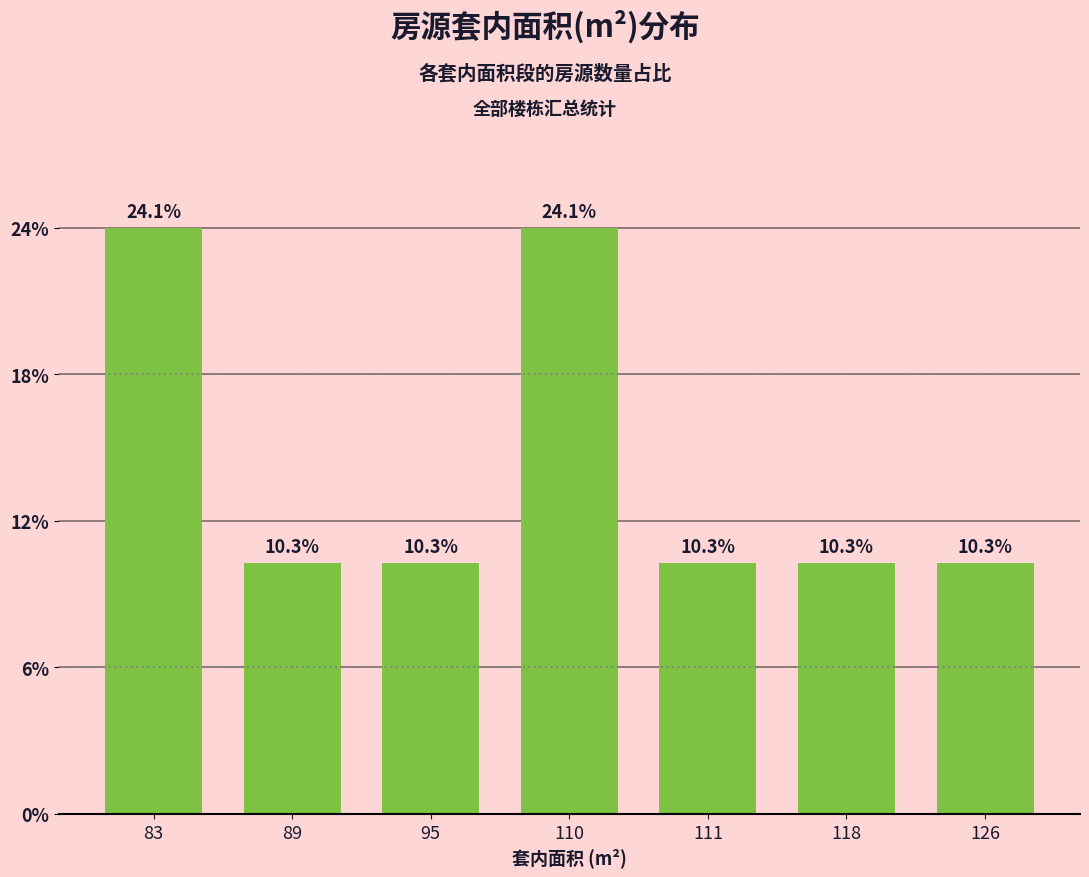

Are the bars horizontal?

No